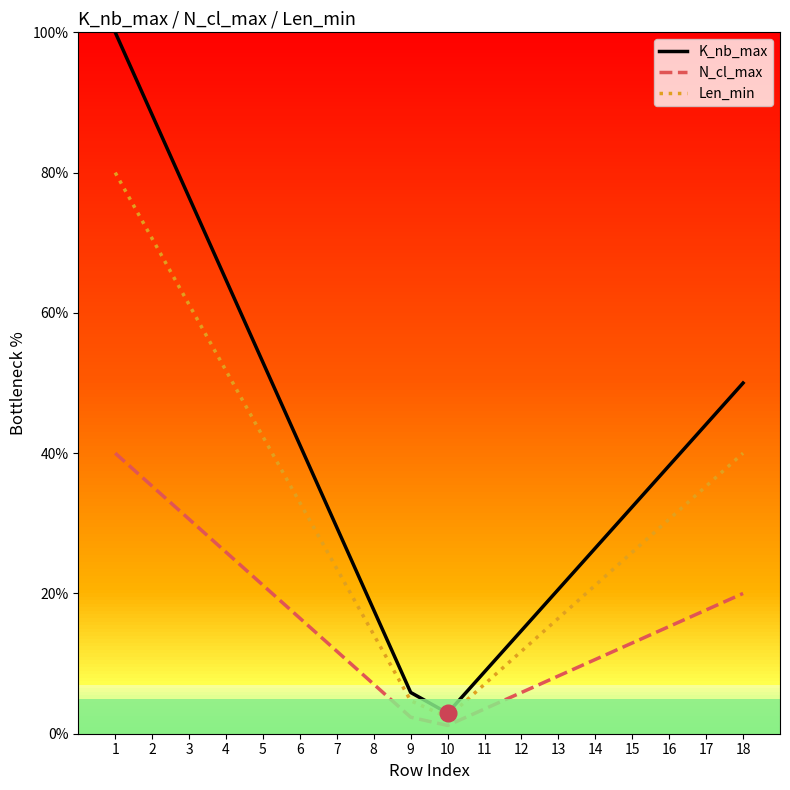

What is the difference between the Len_min values at 2 and 7?

47.1